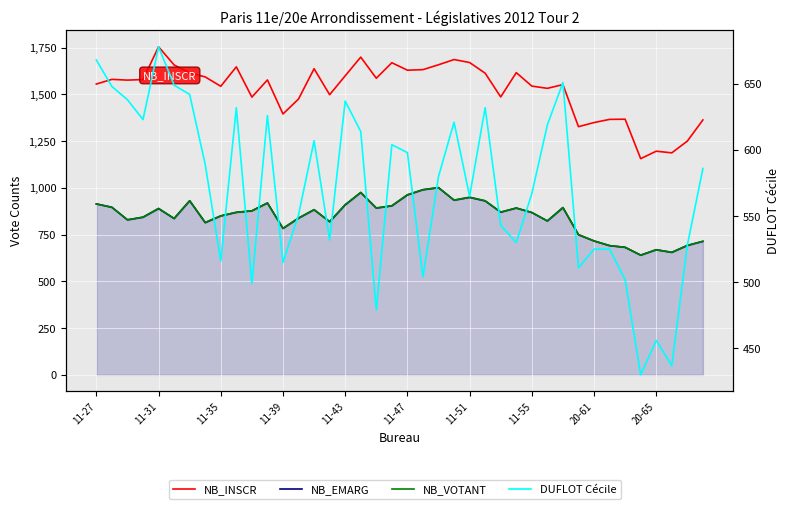

Between 20-65 and 20-61, which is larger?

20-61